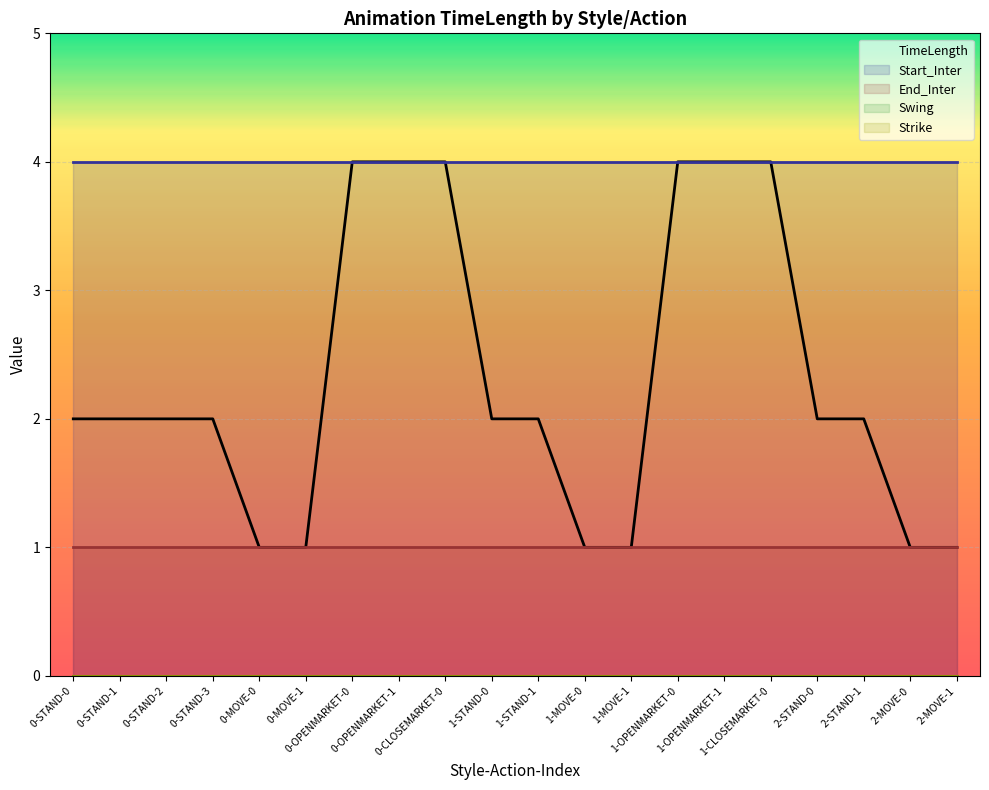

Which series has the largest range (max minus min)?

TimeLength